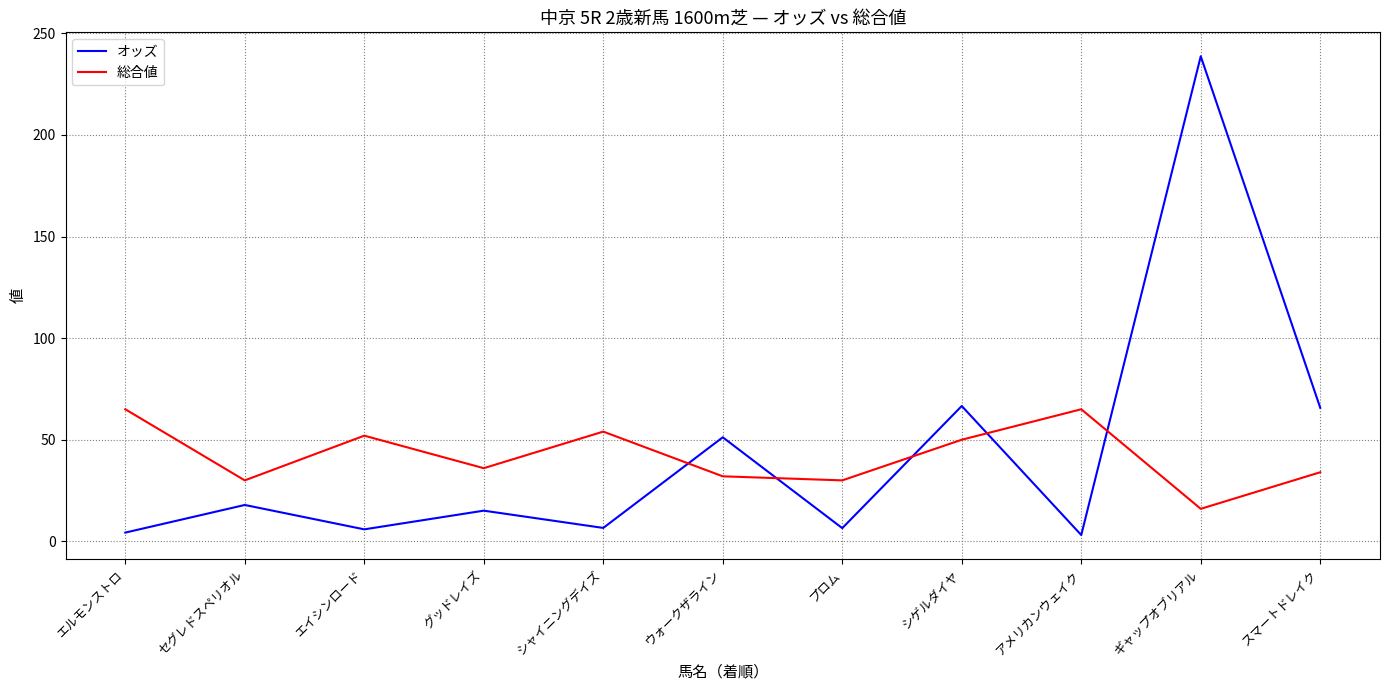

How many intersections are there between オッズ and 総合値?

5